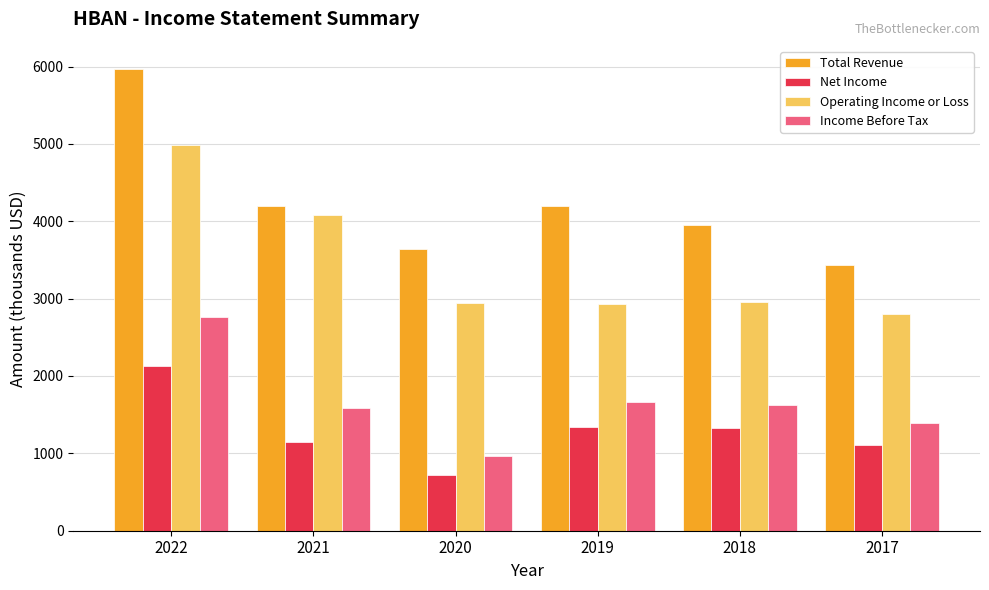

Which series has the largest total across all categories?

Total Revenue